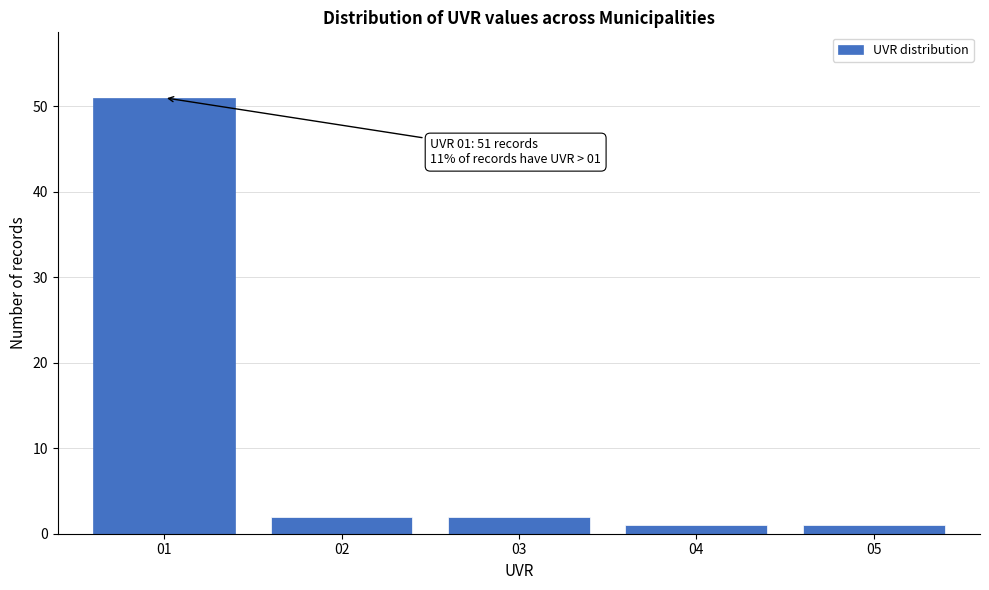

Reading left to right, list all the values displayed in this chart.

01=51	02=2	03=2	04=1	05=1